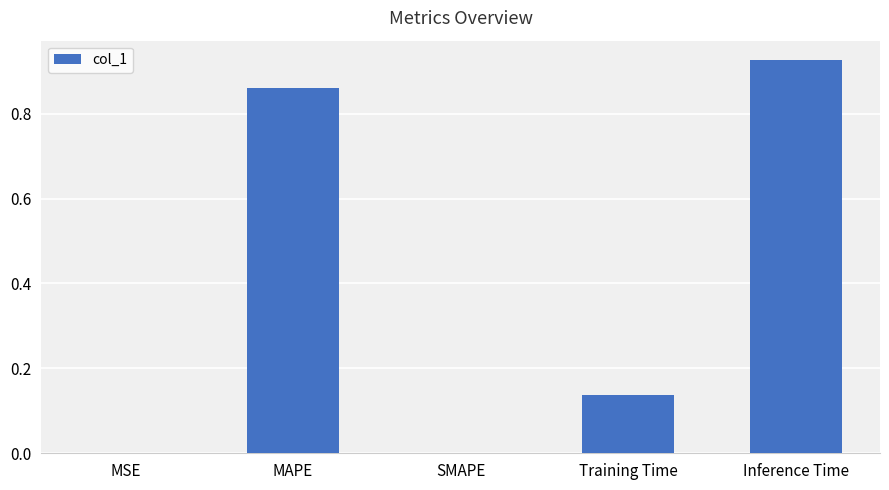

The value at MSE is 0.0. True or false?

True